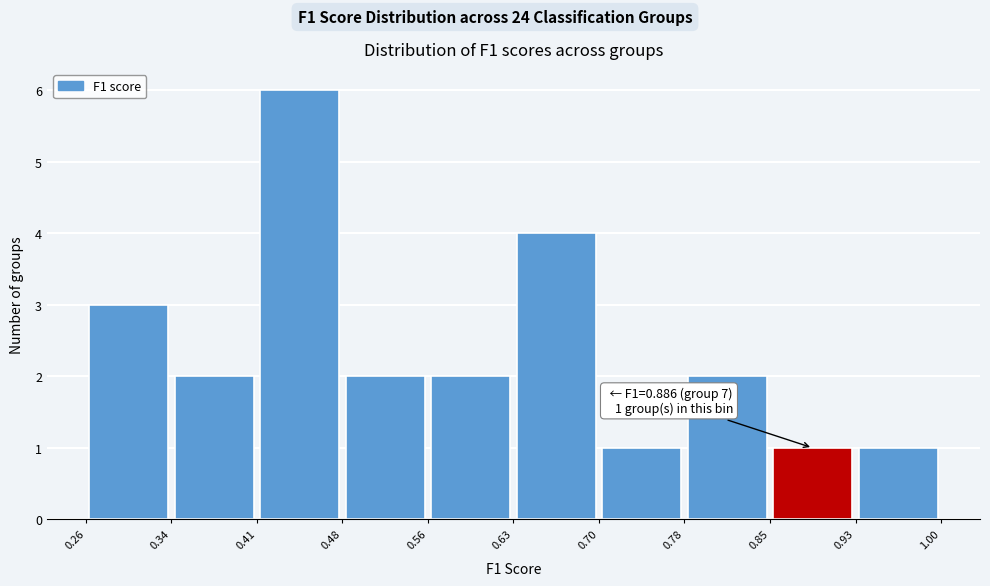

Which range on the x-axis has the tallest bar?

0.41 to 0.48